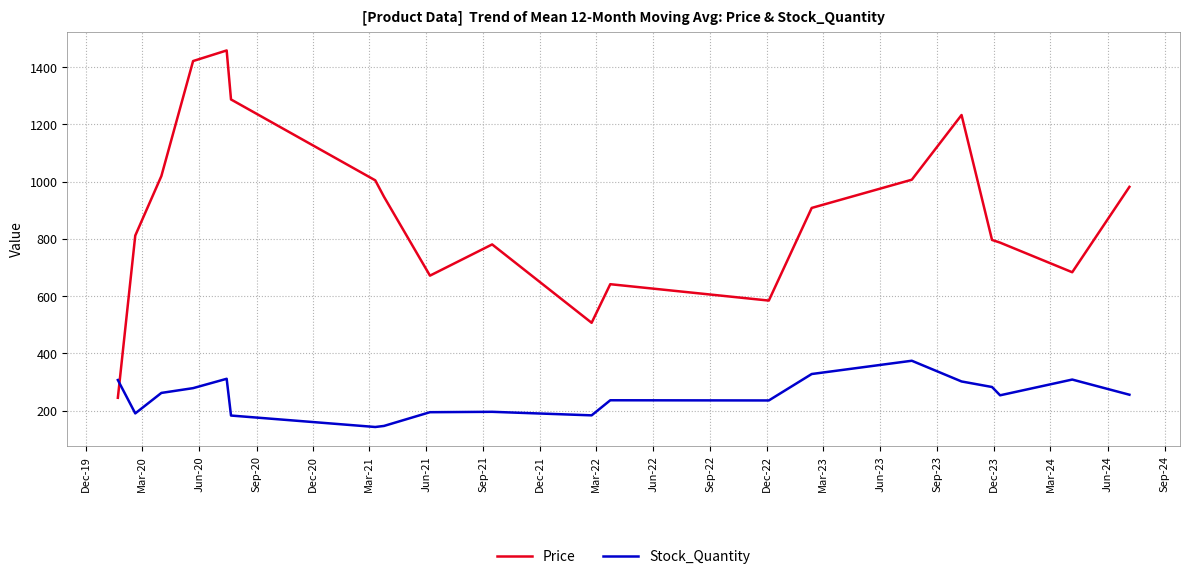

Which series has the largest total across all categories?

Price